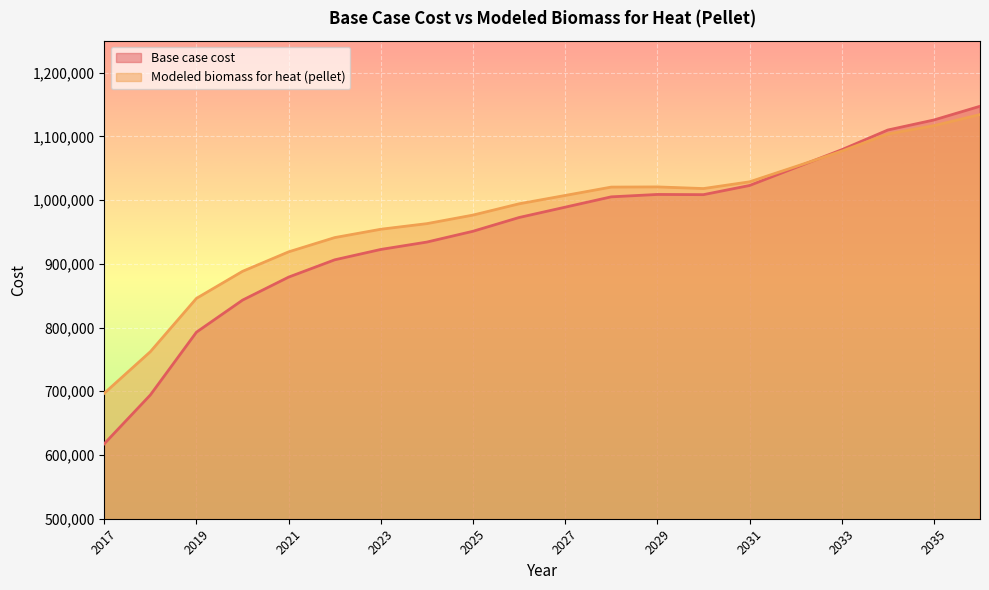

Which has a higher value, 2031 or 2036?

2036